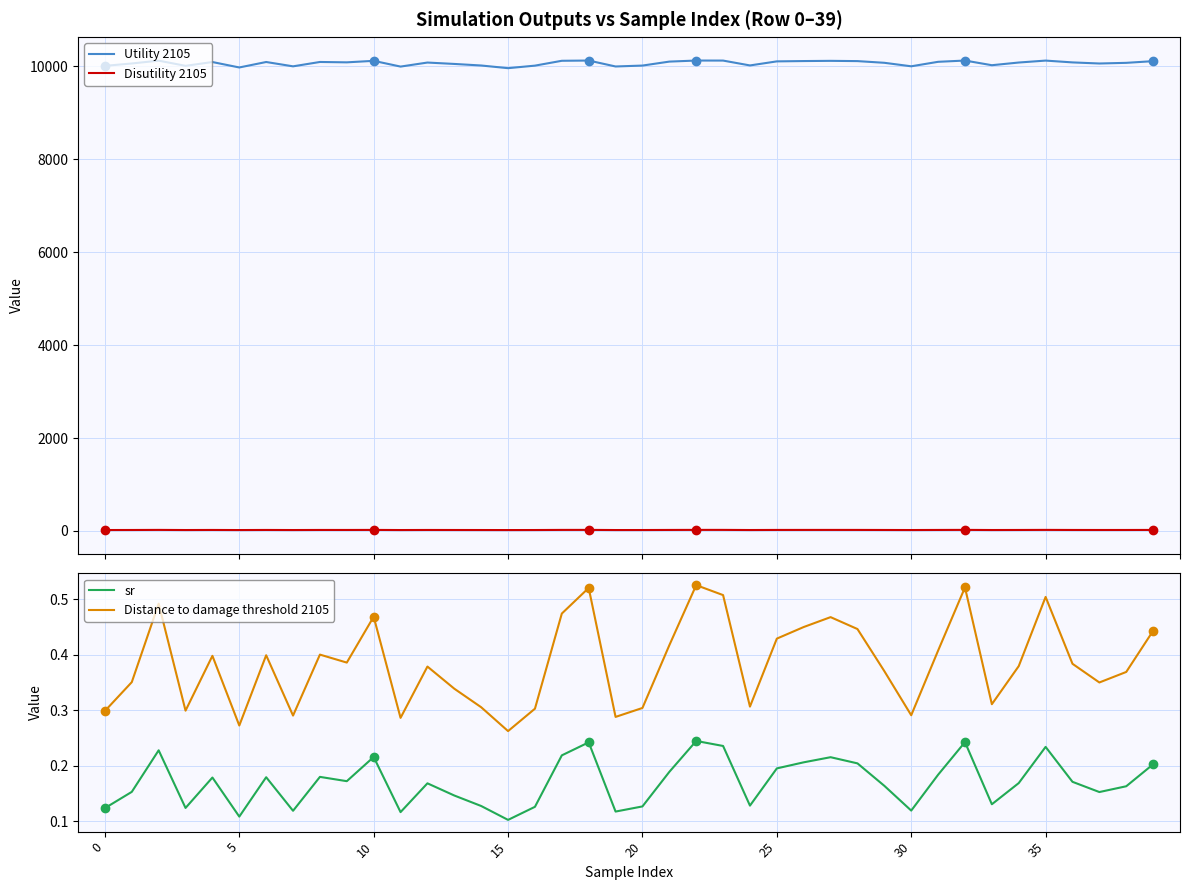

Reading right to left, extract all data points from this chart.

Utility 2105: 10113.6	10077.2	10063.1	10086.7	10125.7	10084.1	10026.1	10126.7	10099.5	10002.8	10078.2	10114.6	10120.2	10115.7	10108.8	10021.4	10126.0	10126.8	10103.9	10018.5	9998.9	10126.7	10121.5	10017.1	9962.6	10020.0	10053.6	10083.6	9996.7	10120.4	10088.0	10095.9	10002.0	10095.3	9977.7	10094.8	10012.9	10124.4	10063.6	10012.2
Disutility 2105: 21.8	20.8	20.5	21.0	22.5	20.9	19.9	22.7	21.3	19.6	20.8	21.8	22.1	21.9	21.6	19.8	22.6	22.8	21.5	19.8	19.5	22.7	22.2	19.8	19.1	19.8	20.3	20.9	19.5	22.1	21.0	21.2	19.6	21.2	19.2	21.2	19.7	22.4	20.5	19.7
sr: 0.2	0.2	0.2	0.2	0.2	0.2	0.1	0.2	0.2	0.1	0.2	0.2	0.2	0.2	0.2	0.1	0.2	0.2	0.2	0.1	0.1	0.2	0.2	0.1	0.1	0.1	0.1	0.2	0.1	0.2	0.2	0.2	0.1	0.2	0.1	0.2	0.1	0.2	0.2	0.1
Distance to damage threshold 2105: 0.4	0.4	0.4	0.4	0.5	0.4	0.3	0.5	0.4	0.3	0.4	0.4	0.5	0.5	0.4	0.3	0.5	0.5	0.4	0.3	0.3	0.5	0.5	0.3	0.3	0.3	0.3	0.4	0.3	0.5	0.4	0.4	0.3	0.4	0.3	0.4	0.3	0.5	0.4	0.3